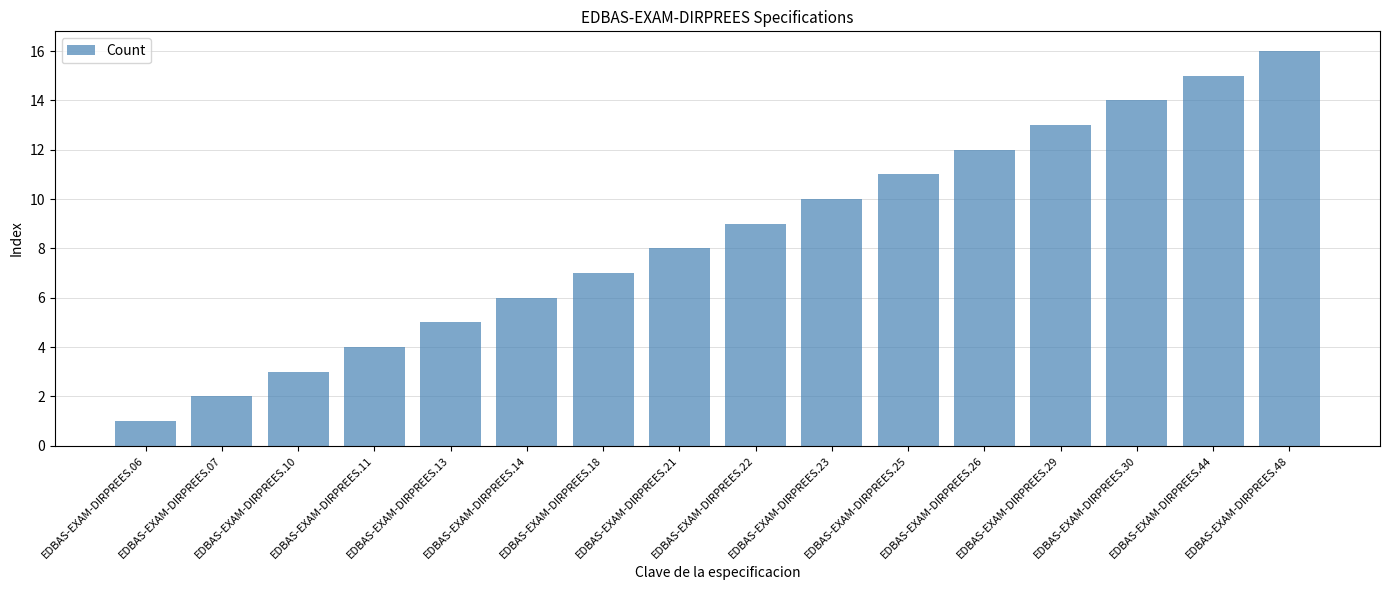

Reading right to left, list all the values displayed in this chart.

16	15	14	13	12	11	10	9	8	7	6	5	4	3	2	1